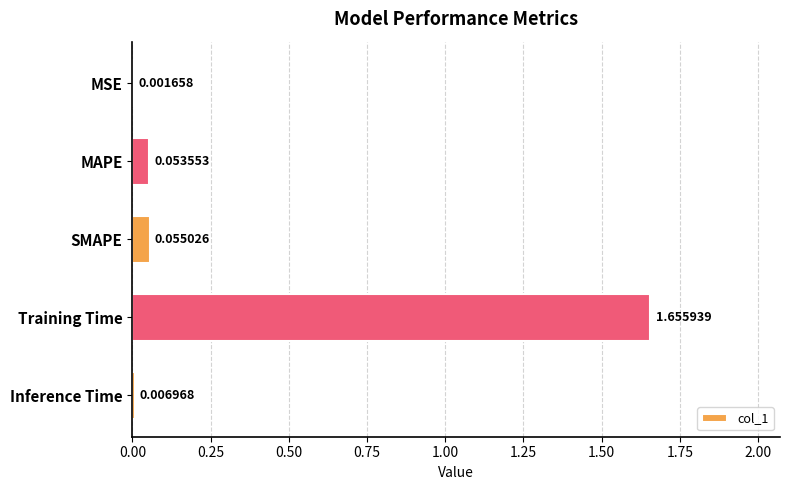

How many data points does each series have?

5